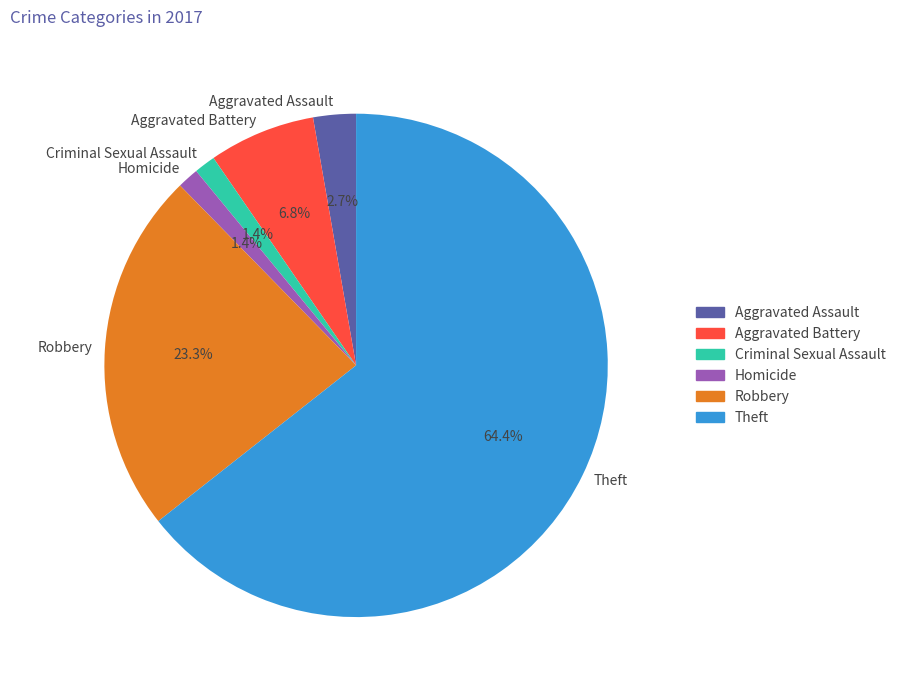

Which category has the biggest portion of the pie?

Theft